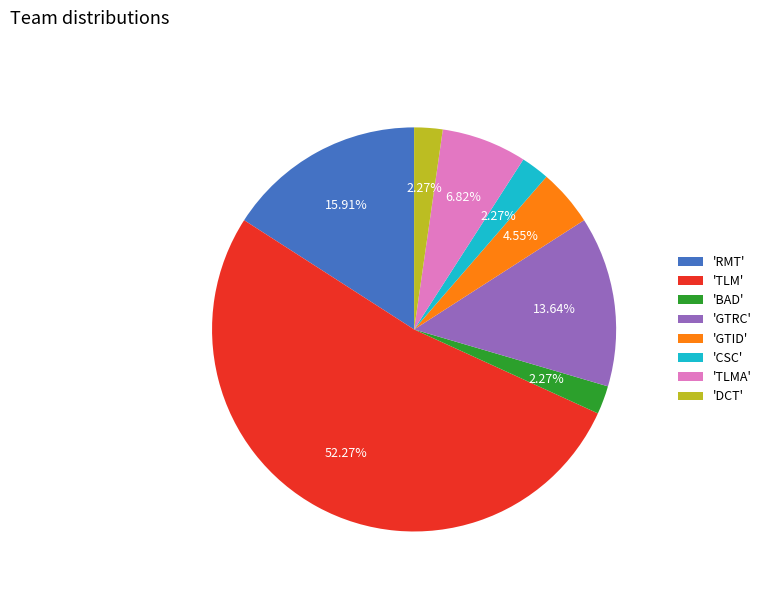

Which slice is the largest?

'TLM'